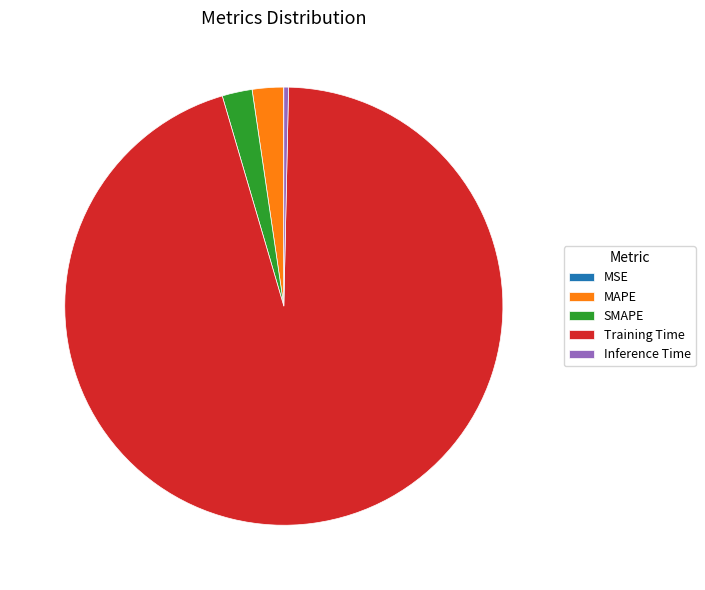

Is it true that Inference Time is 7% of the pie?

False